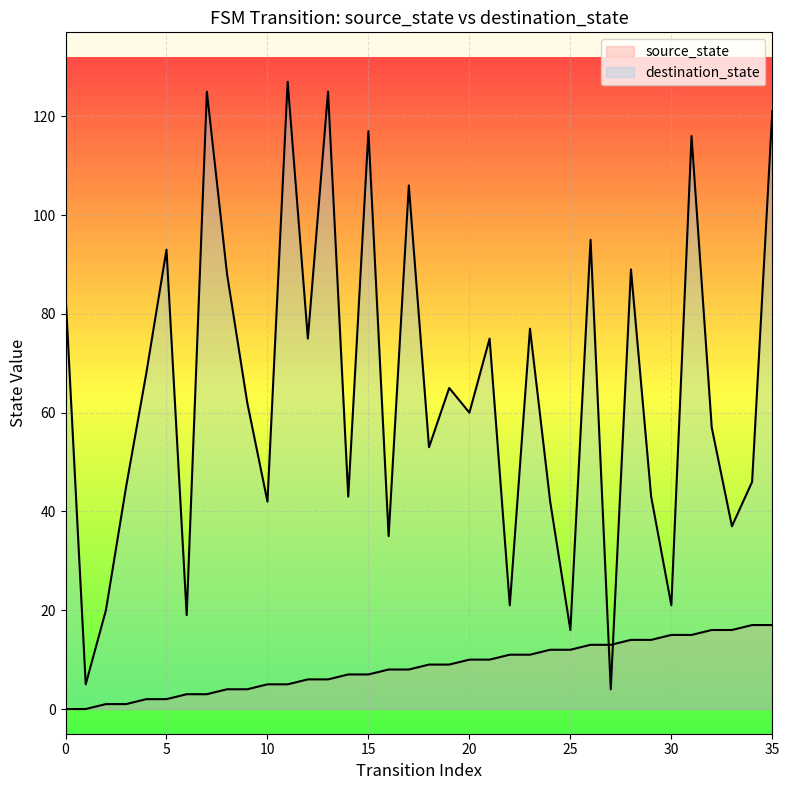

What is the total value across all series at 21?

85